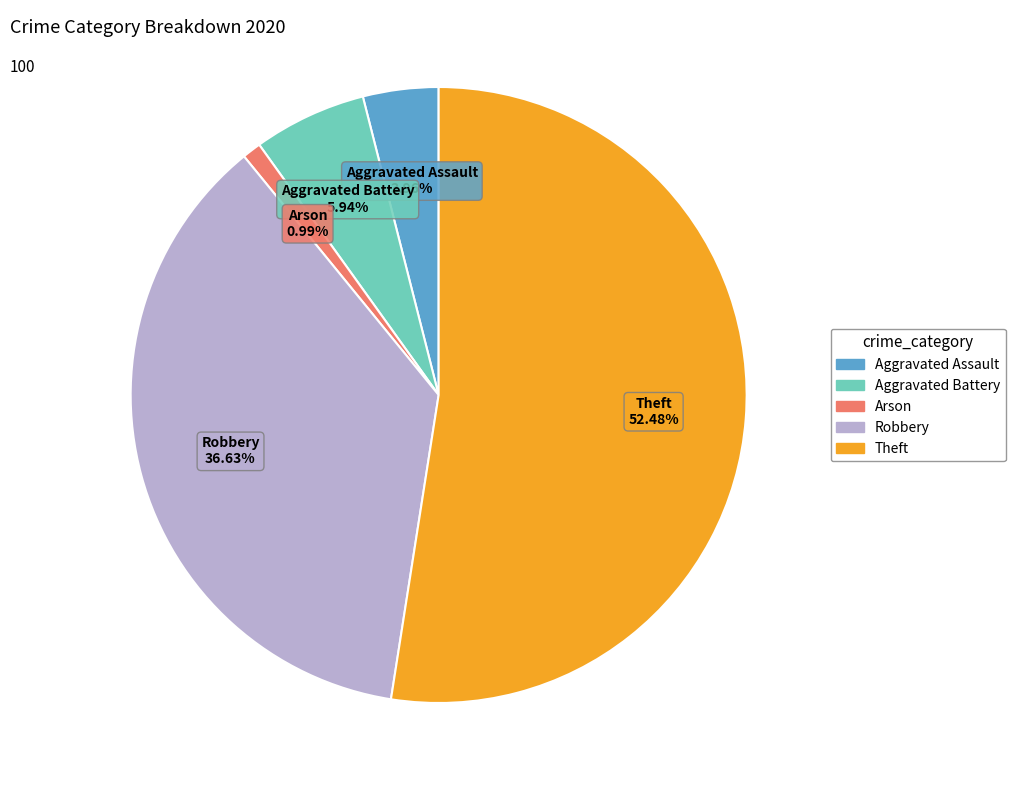

Is there a majority slice in this chart?

Yes